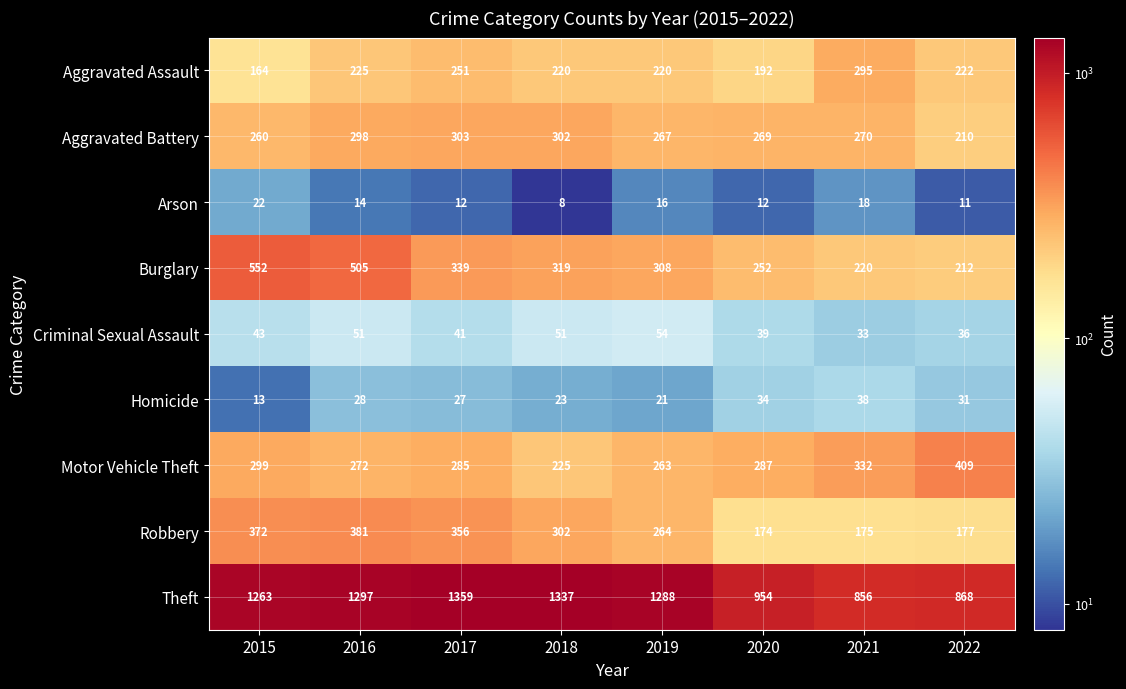

What is the difference between the second highest and minimum values in the Arson series?

10